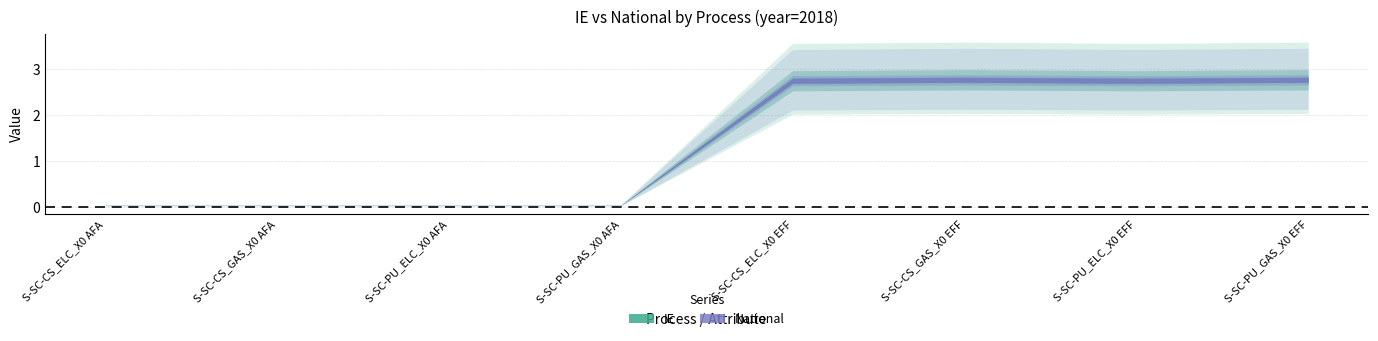

Reading left to right, extract all data points from this chart.

IE: 0.0	0.0	0.0	0.0	2.7	2.8	2.7	2.8
National: 0.0	0.0	0.0	0.0	2.7	2.8	2.7	2.8